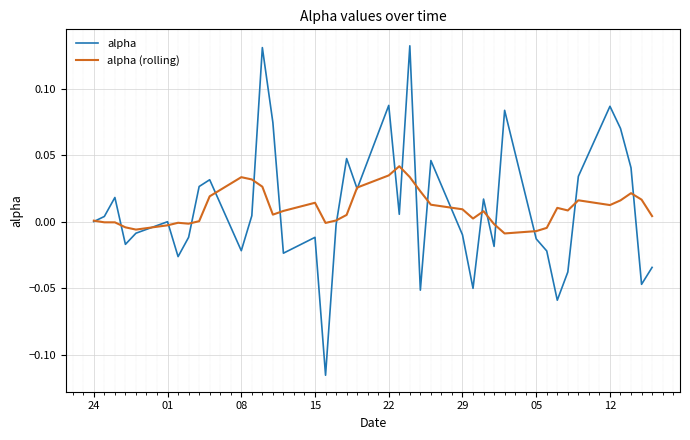

True or false: alpha (rolling) has more than 0 interior local peaks.

True